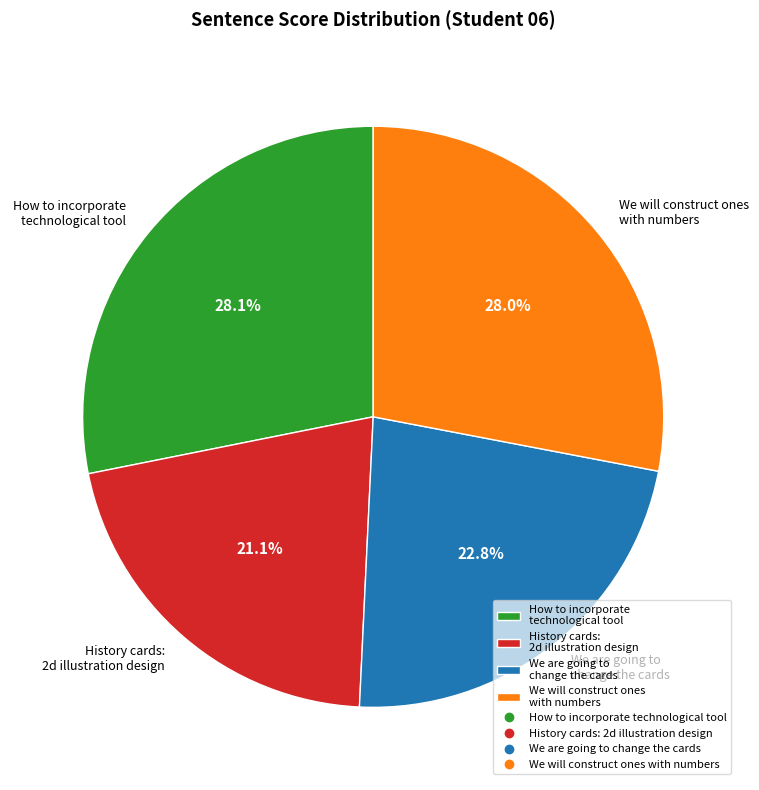

To the nearest percent, what is the difference between the largest and smallest slice percentages?

7%